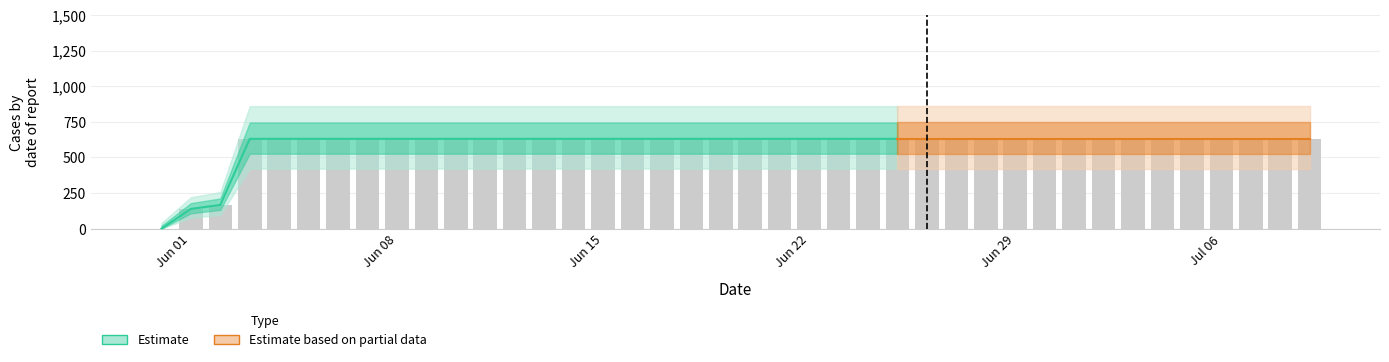

What is the label of the 26th bar from the left?

2020-06-25